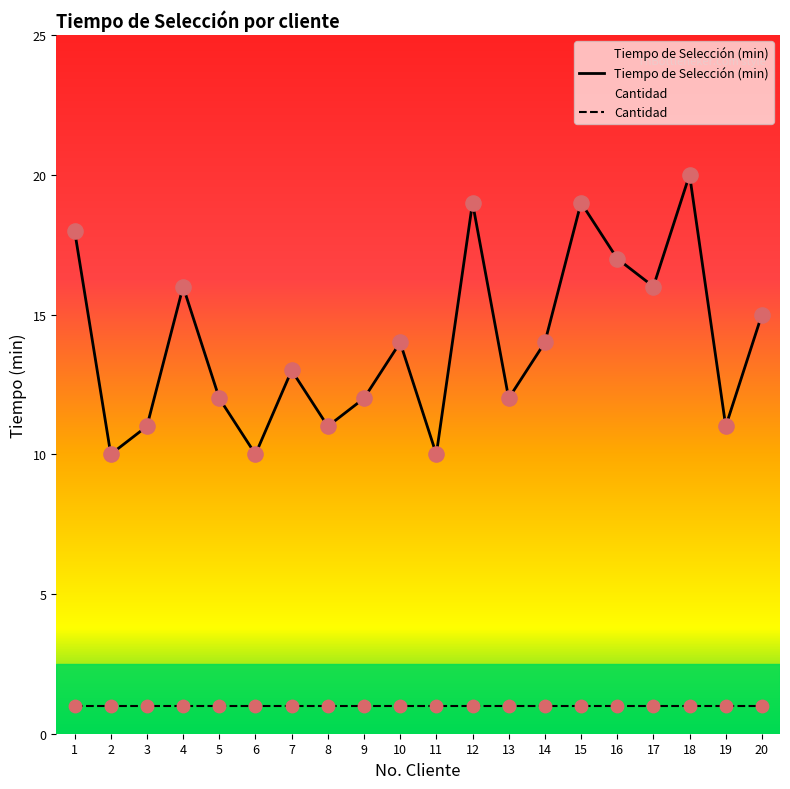

Which has a higher value, 7 or 20?

20